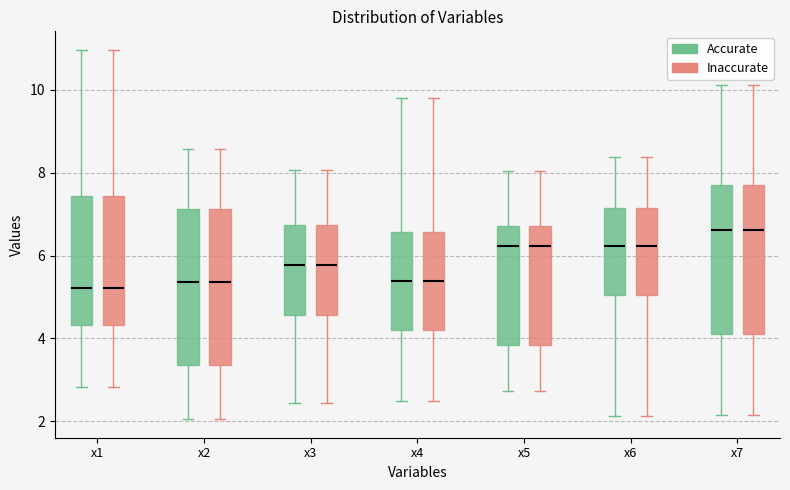

Where does the upper whisker of the box for x4 (Inaccurate) end on the y-axis? The values are not printed on the chart, so give them approximately, as read against the axis.

9.8